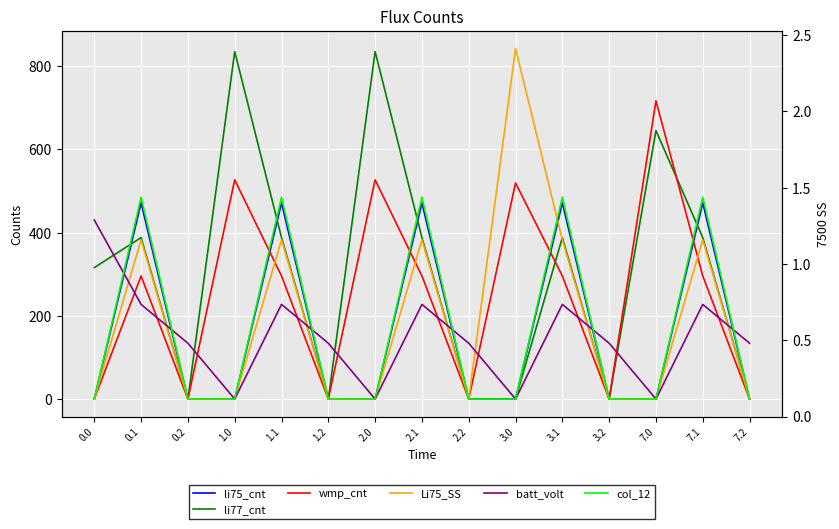

What is the label of the 6th point from the left?

1.2